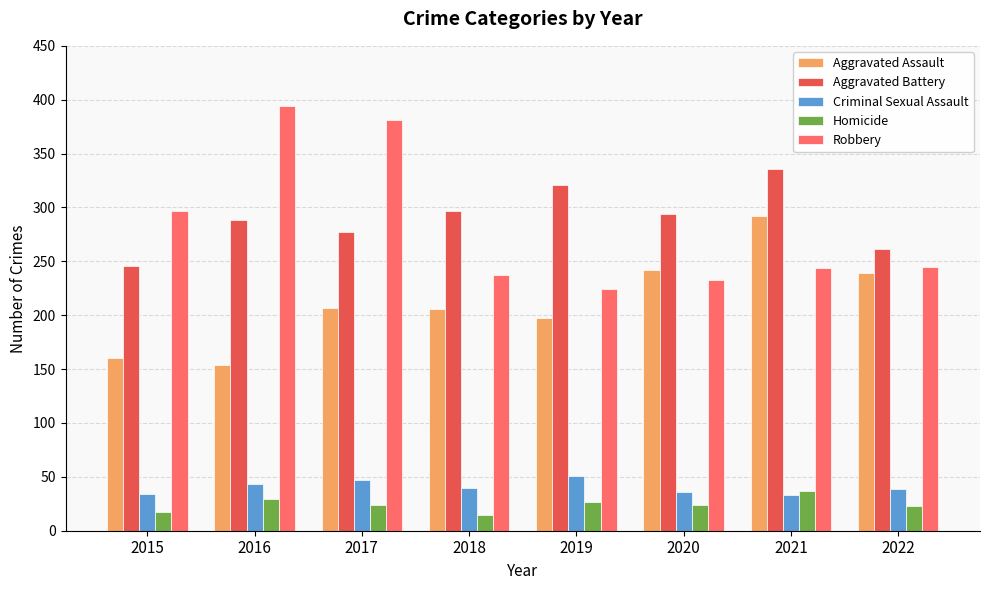

At which label does Homicide first exceed 24?

2016